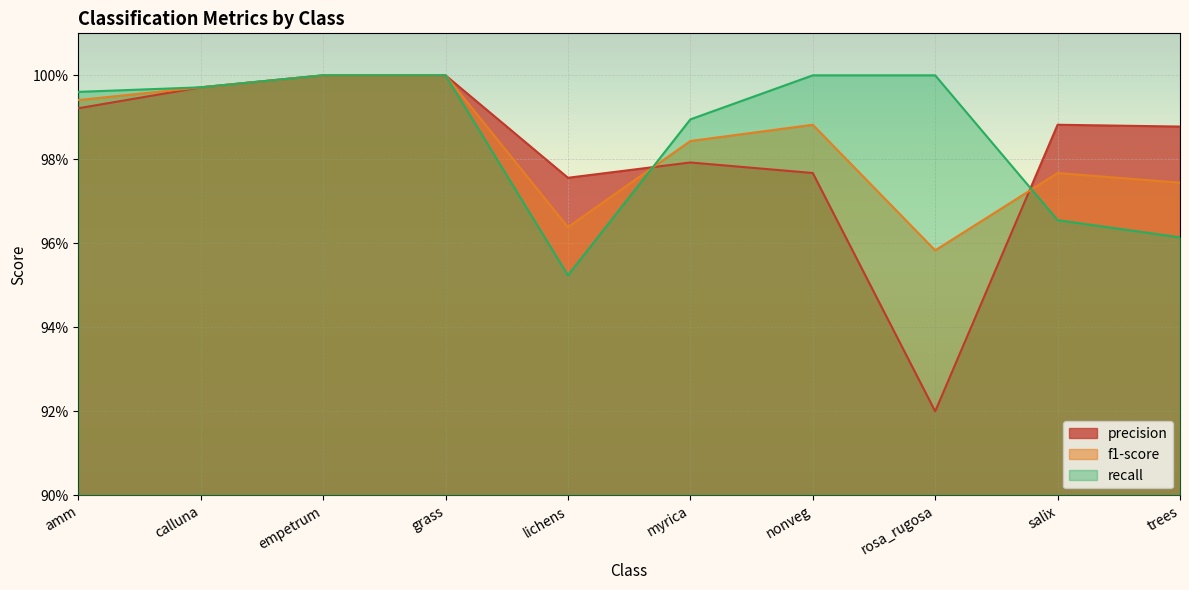

What is the total value across all series at myrica?

3.0